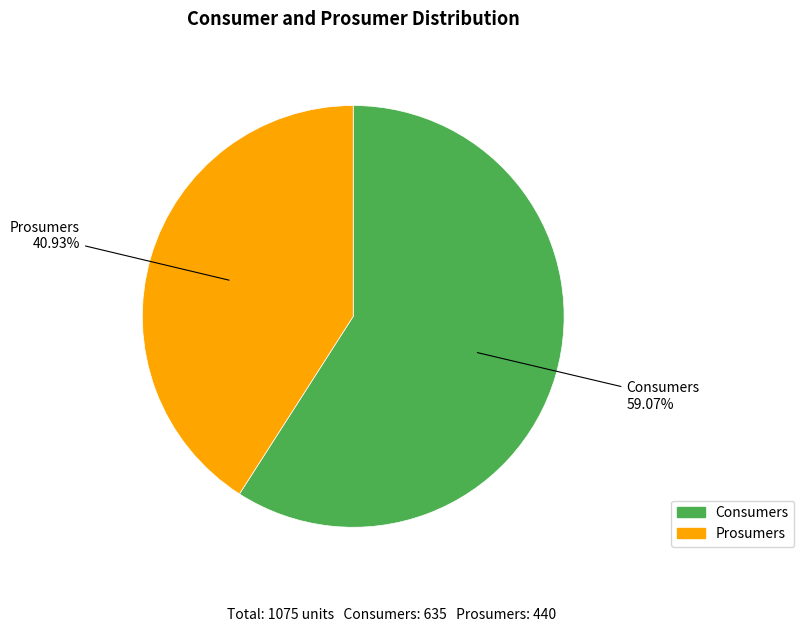

Does any single category account for the majority?

Yes